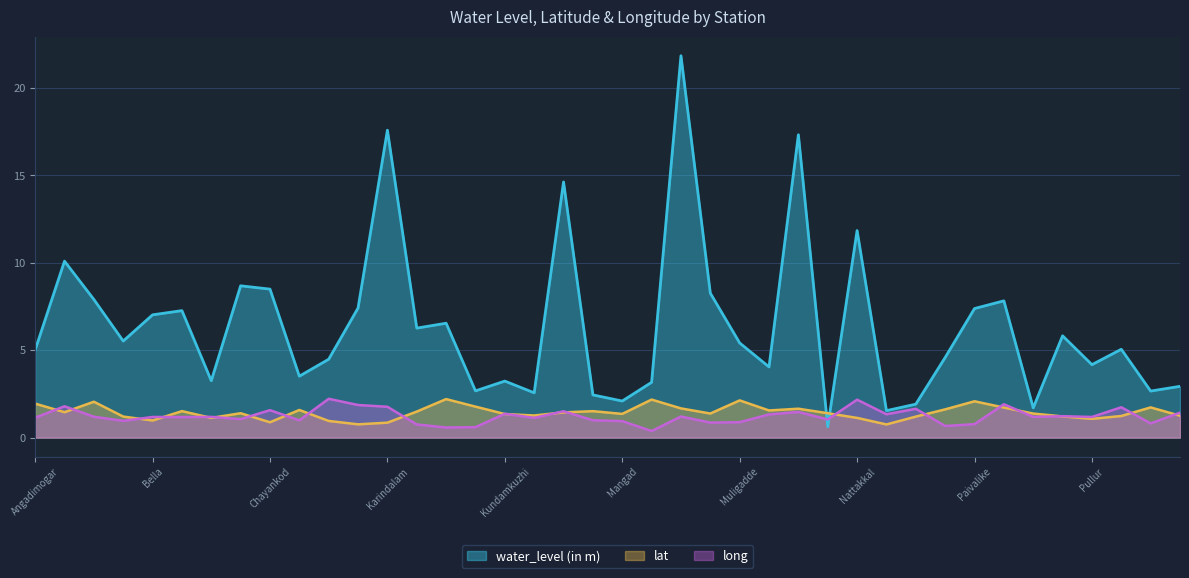

The value of water_level (in m) at Angadimogar is 2.8. True or false?

False